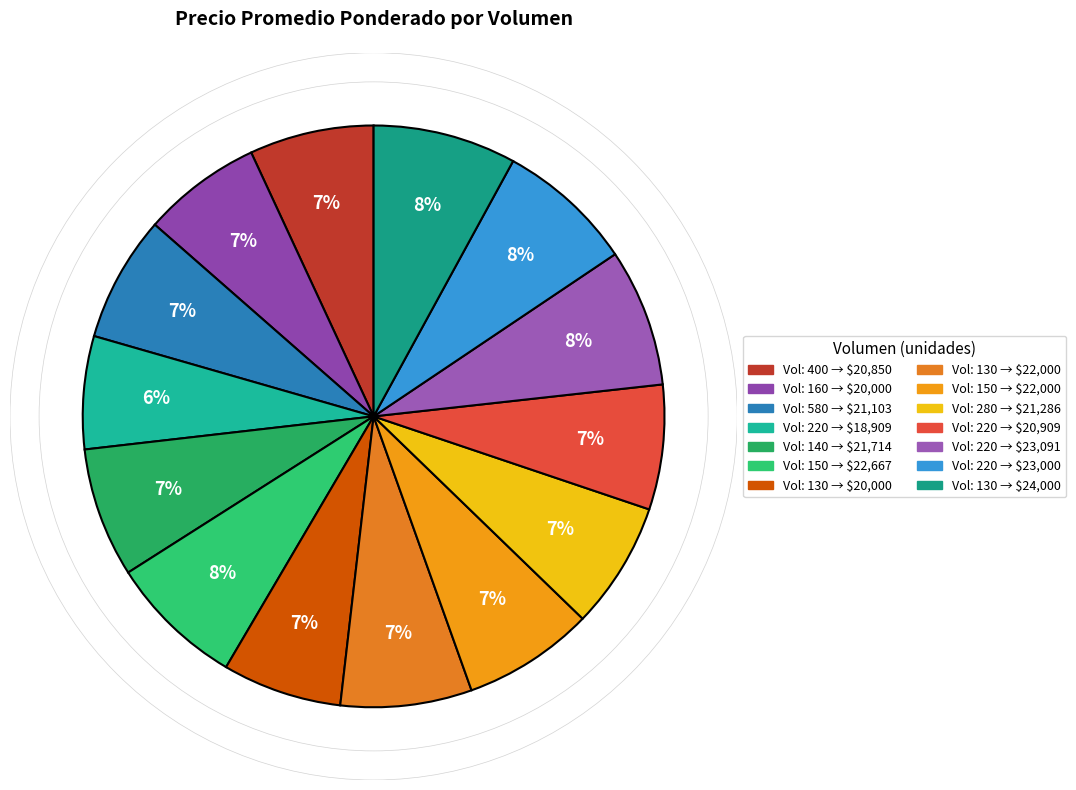

How many slices are in this pie chart?

14